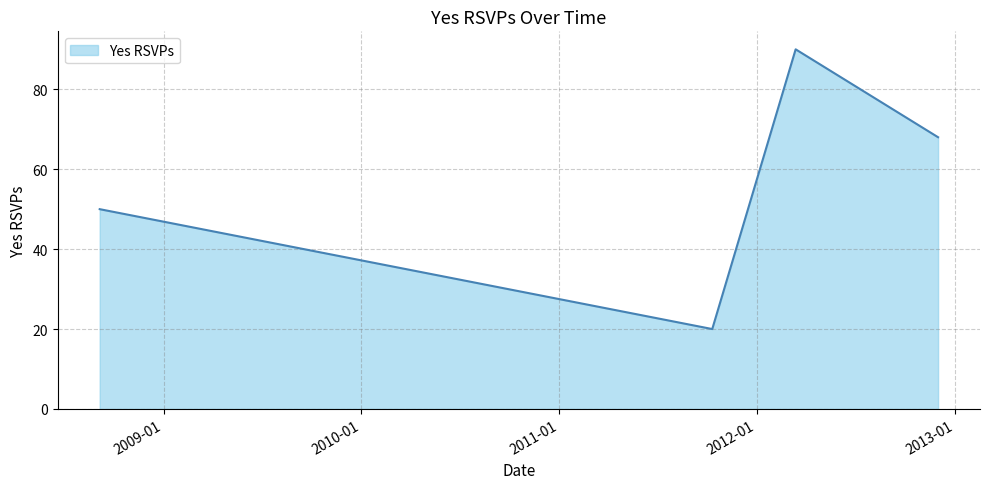

What is the greatest value displayed?

90